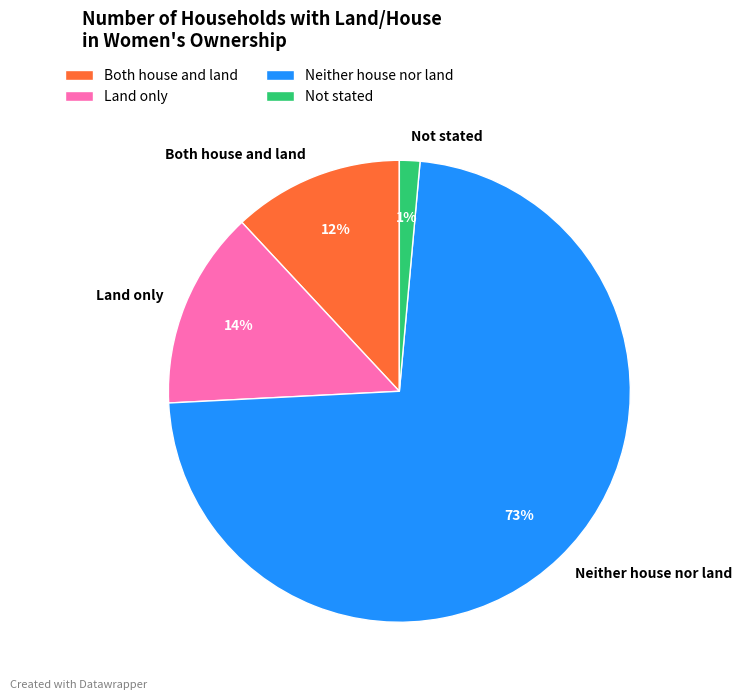

Which category accounts for the majority?

Neither house nor land